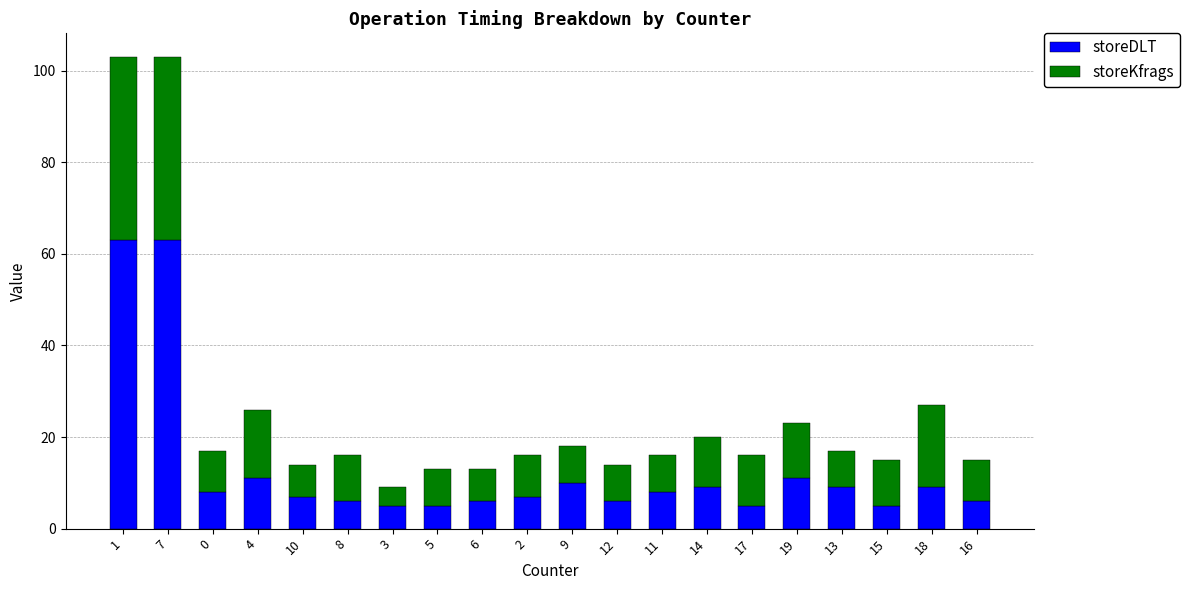

Read the storeDLT value at 2, to the nearest 10.

10